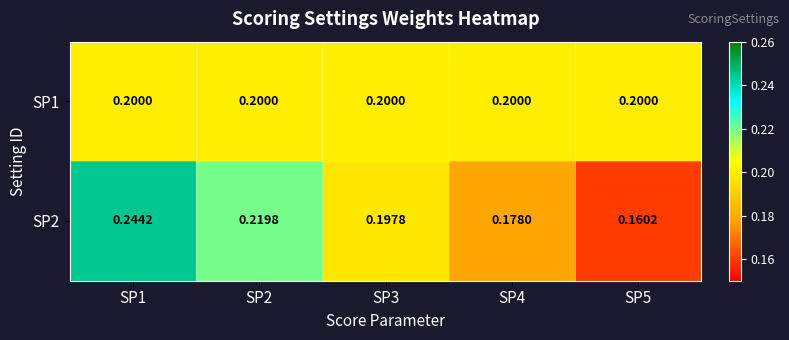

Is the value of SP1 at SP3 greater than the value of SP2 at SP3?

Yes